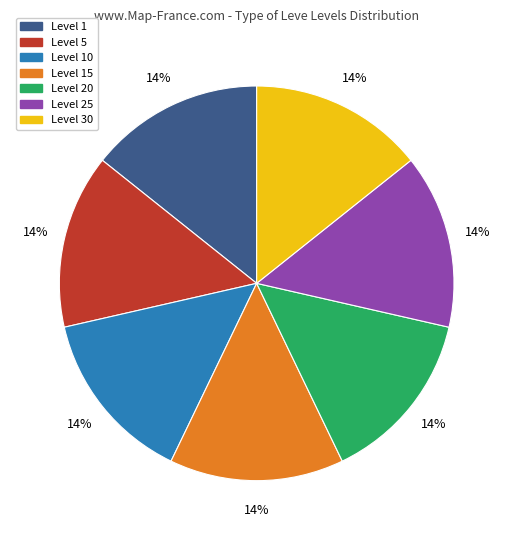

Is there any slice that represents more than half of the pie?

No